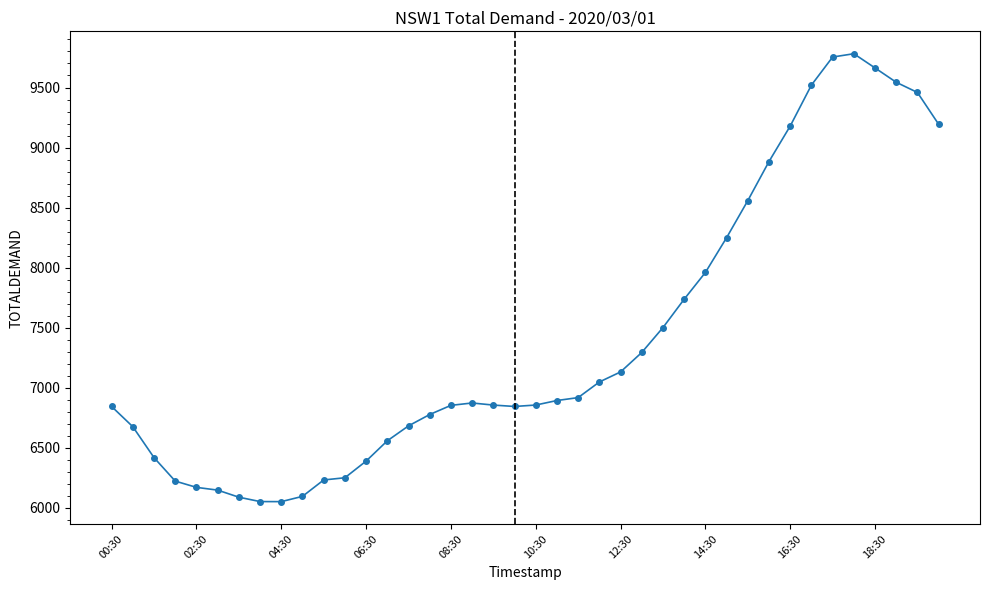

What is the value of the 3rd point from the left?

6417.1